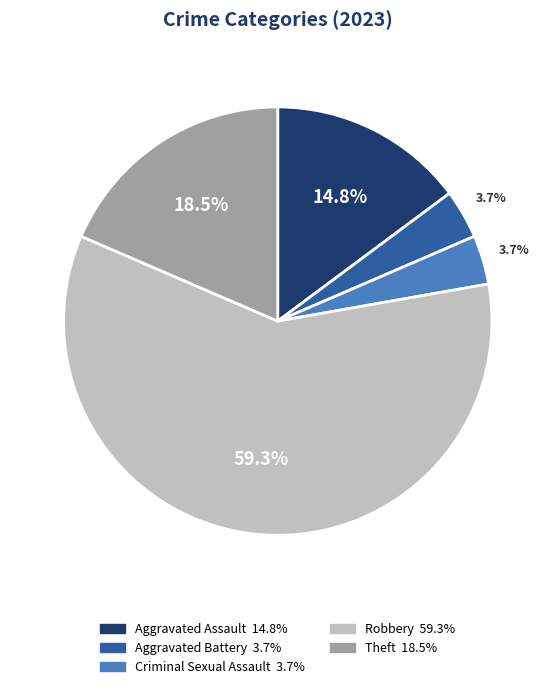

Is the sum of Aggravated Battery and Theft greater than half?

No